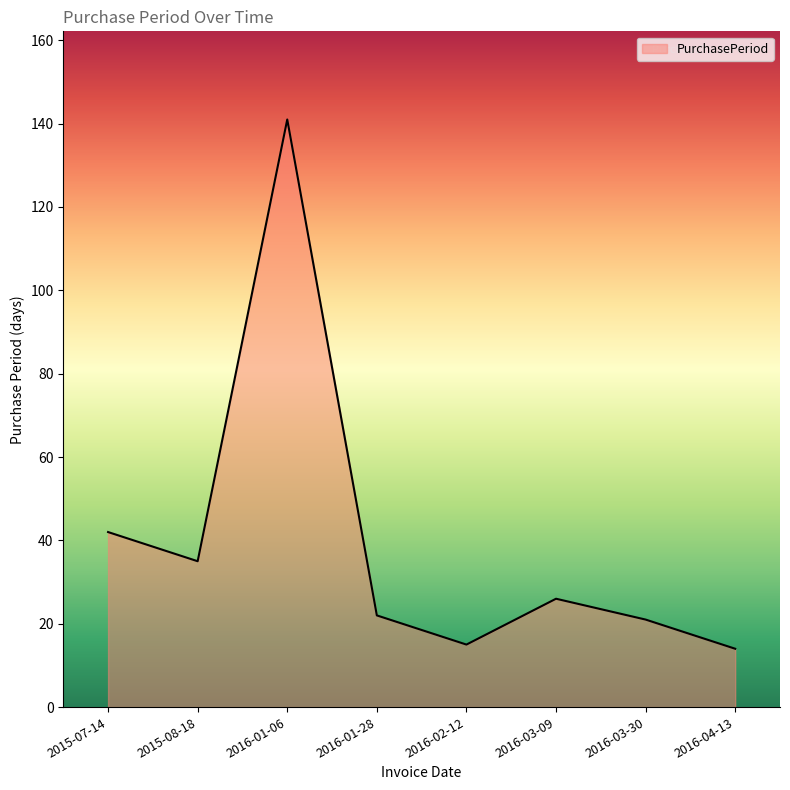

Does the chart display data point markers on the line(s)?

No